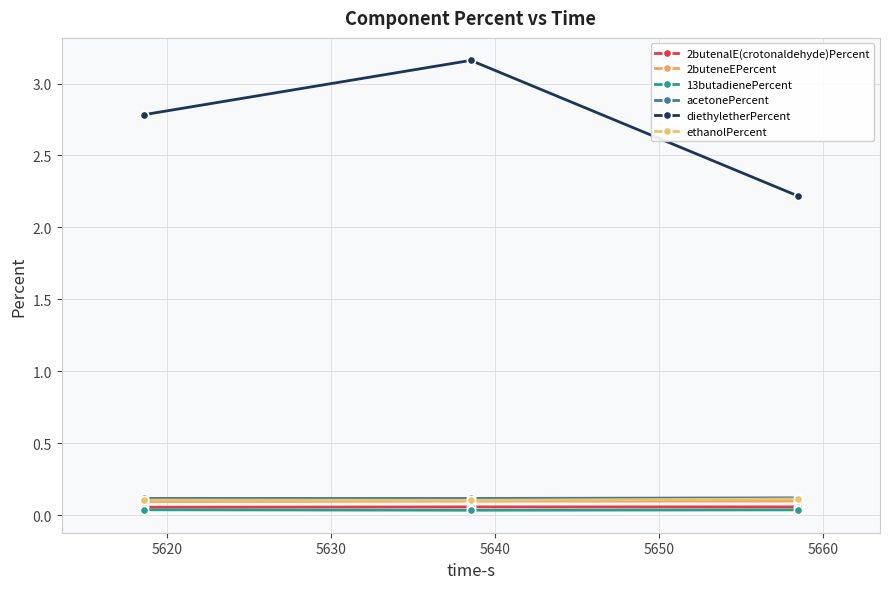

What is the average value of the diethyletherPercent series?

2.7